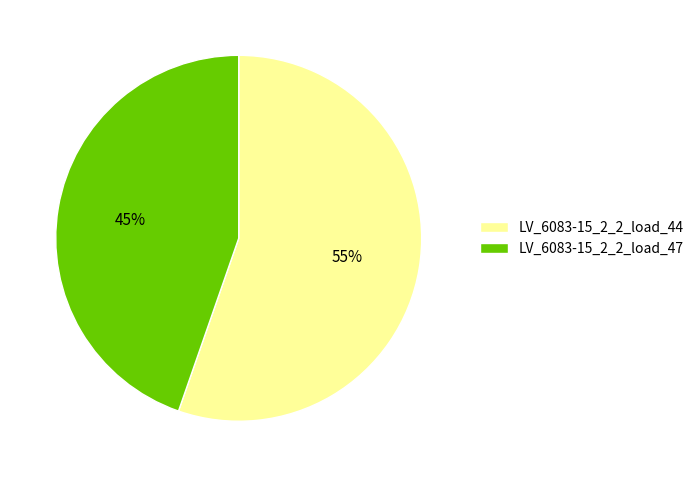

How many slices are in this pie chart?

2